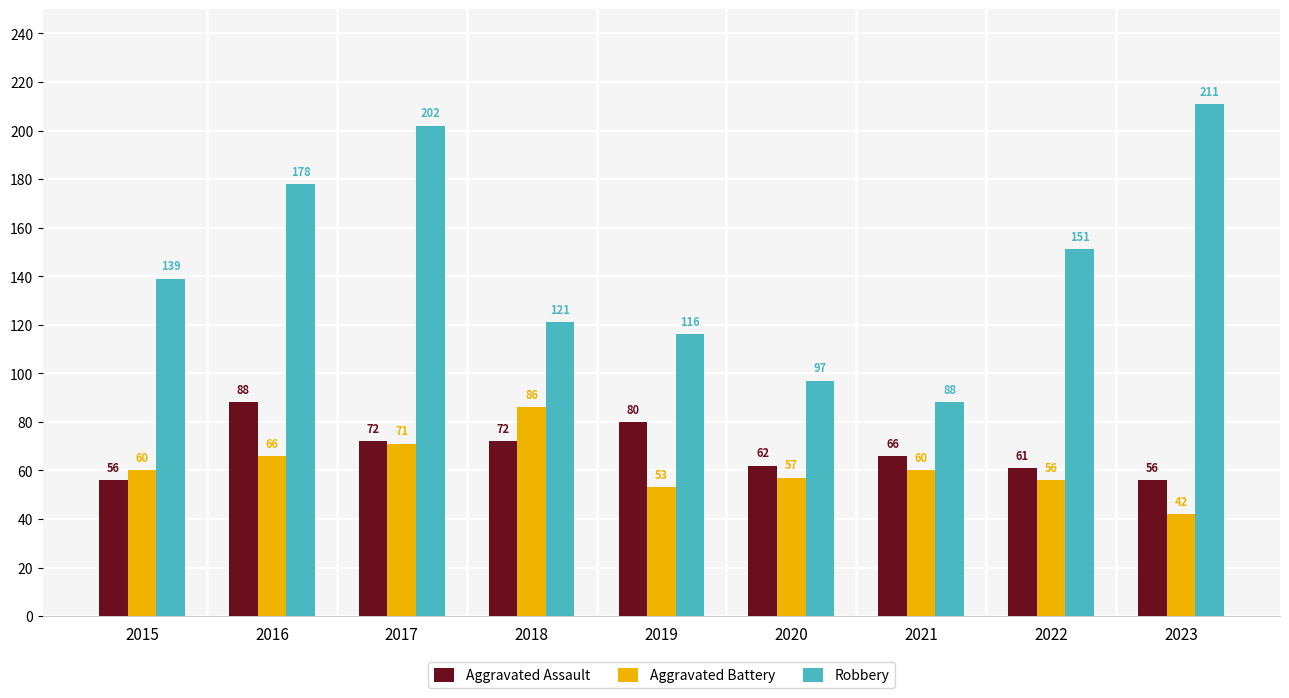

Rank the series at 2016 from highest to lowest value.

Robbery, Aggravated Assault, Aggravated Battery